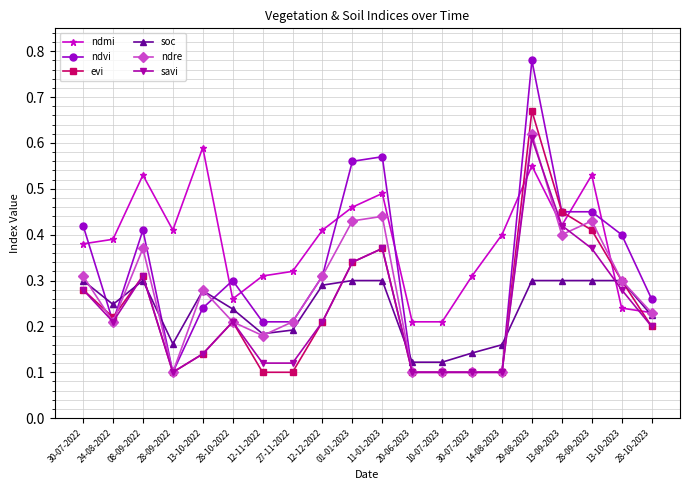

What position from the left is 01-01-2023?

10